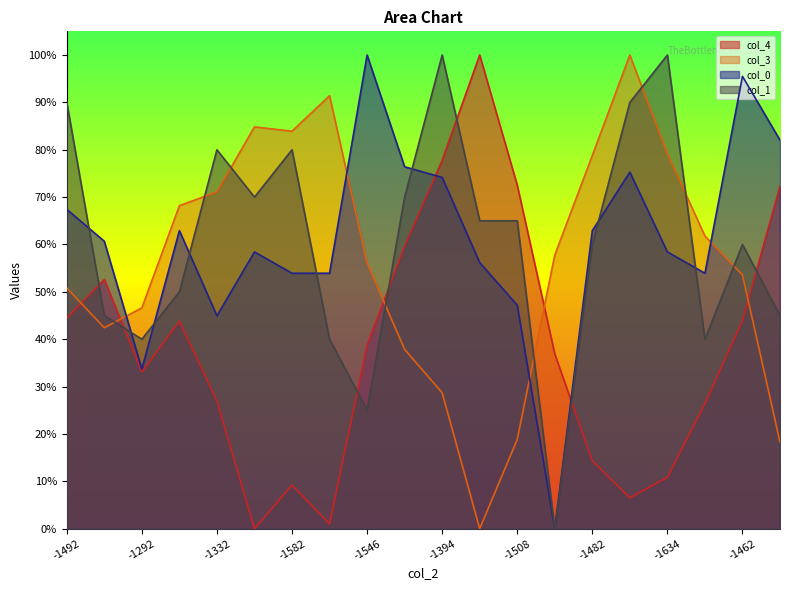

What is the average value of the col_0 series?

0.6